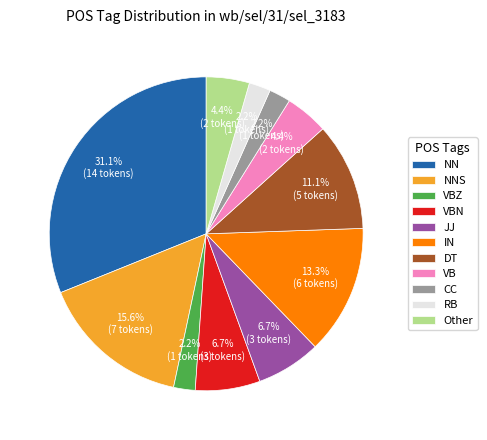

Between VBN and Other, which is larger?

VBN